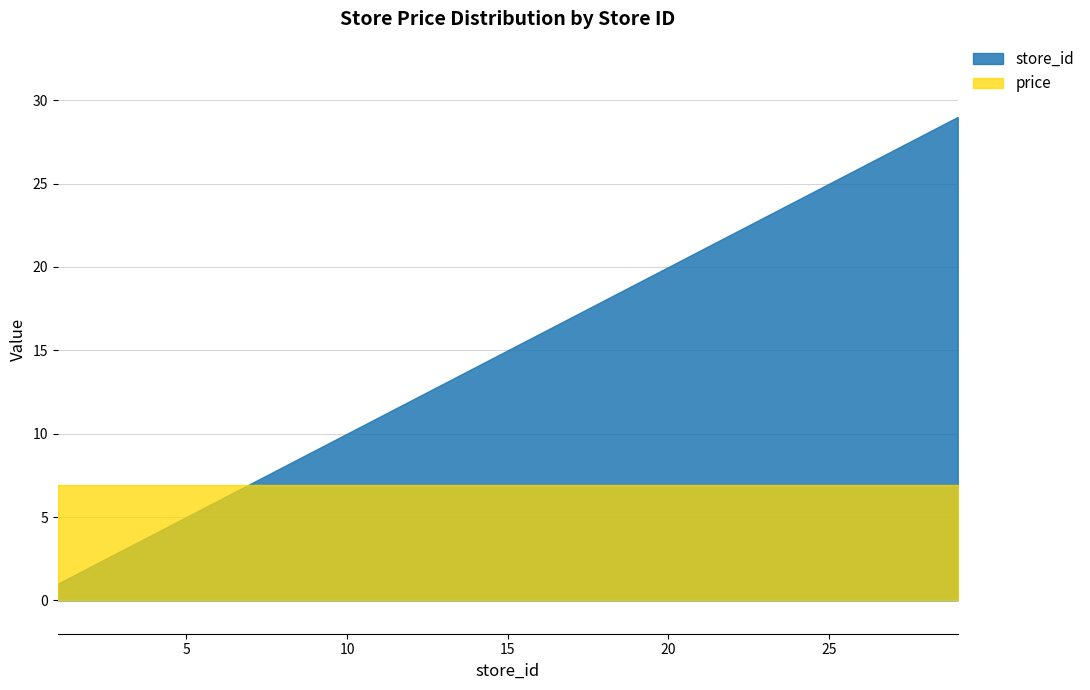

At which label is price closest to 6?

1